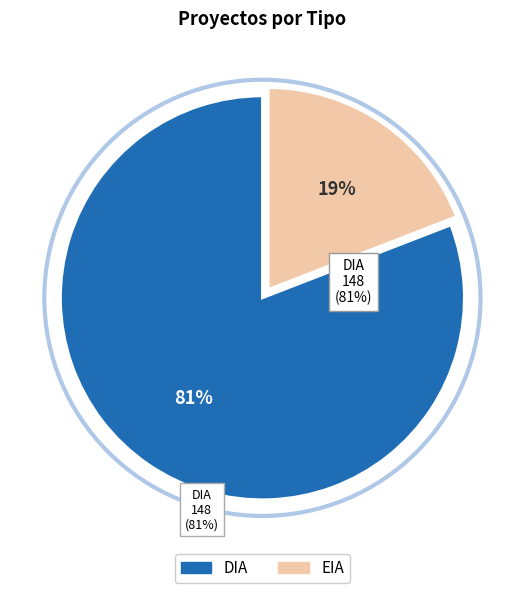

What is the total percentage of DIA and EIA?

100.0%